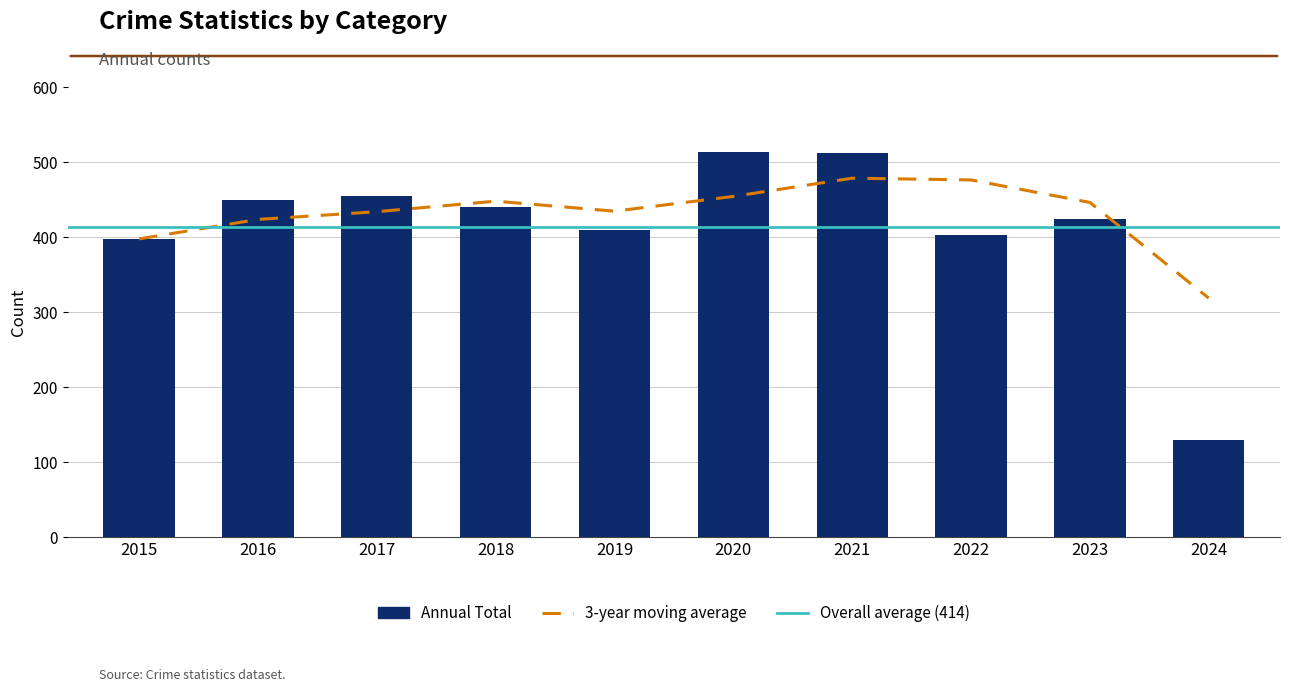

Are the bars horizontal?

No